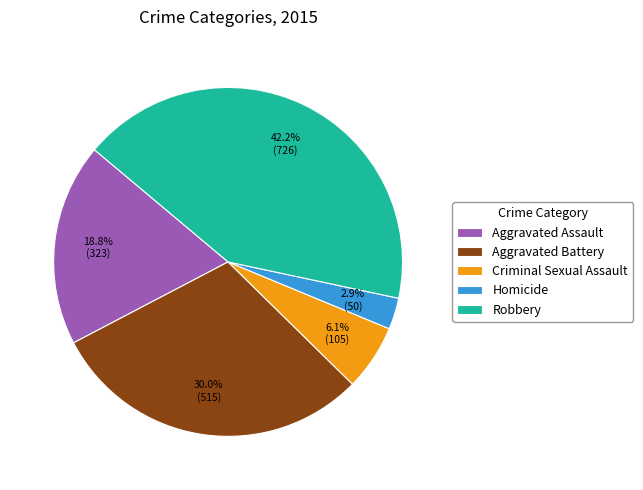

To the nearest percent, what is the difference between the Aggravated Battery and Criminal Sexual Assault slice percentages?

24%